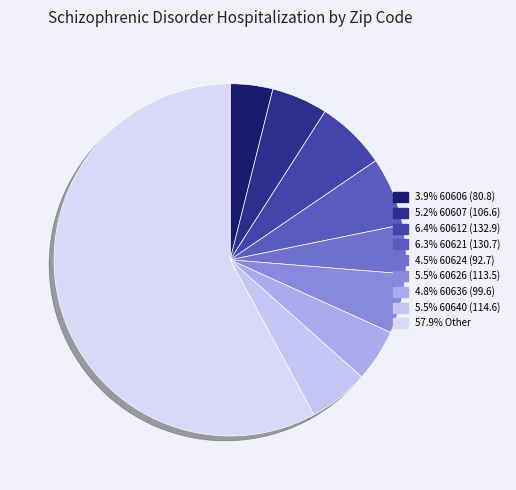

Which slice represents more than half of the pie?

Other